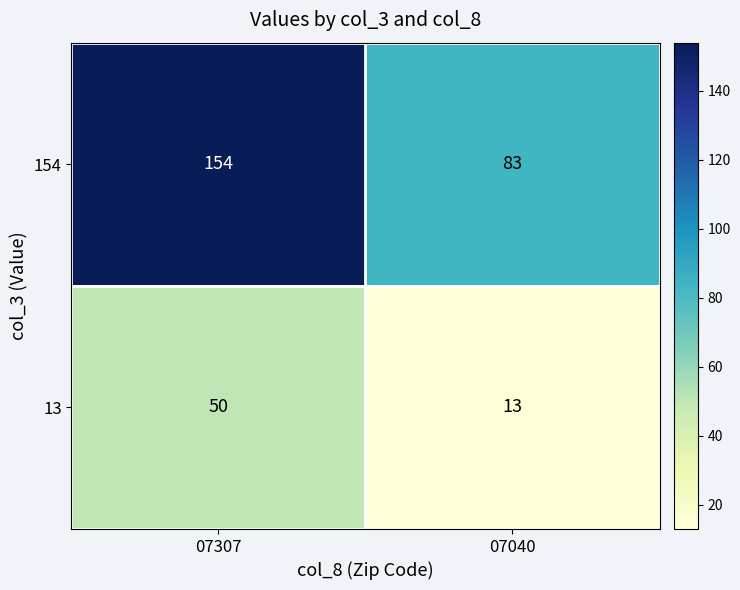

At which label is 13 closest to 31?

07040